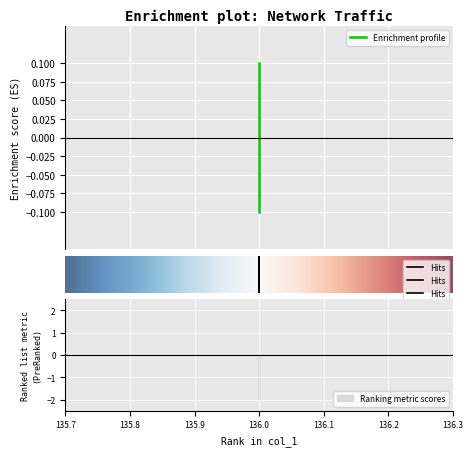

Reading left to right, what are all the values shown in this chart?

-0.1	0.0	0.1